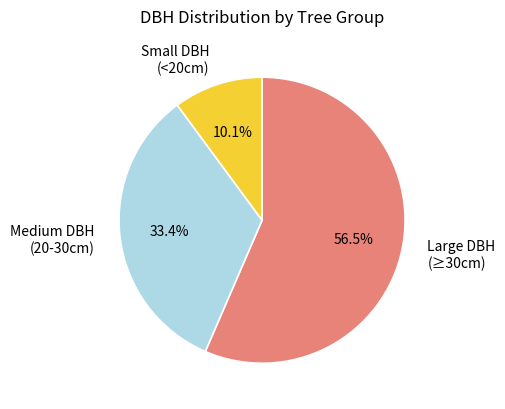

Is there any slice that represents more than half of the pie?

Yes